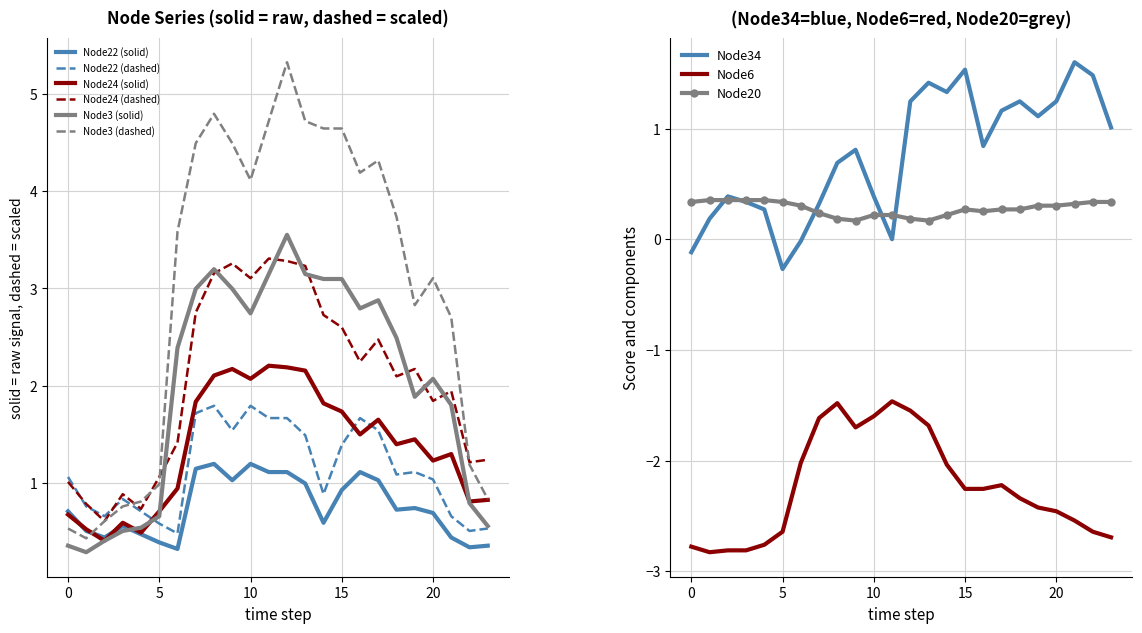

Is it true that Node34 equals -0.9 at 11?

False